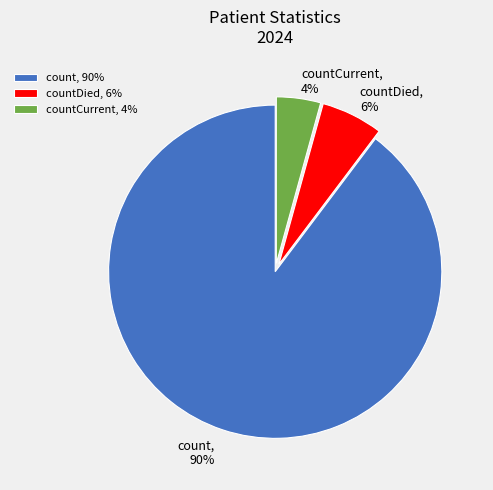

What is the smallest slice in the pie chart?

countCurrent